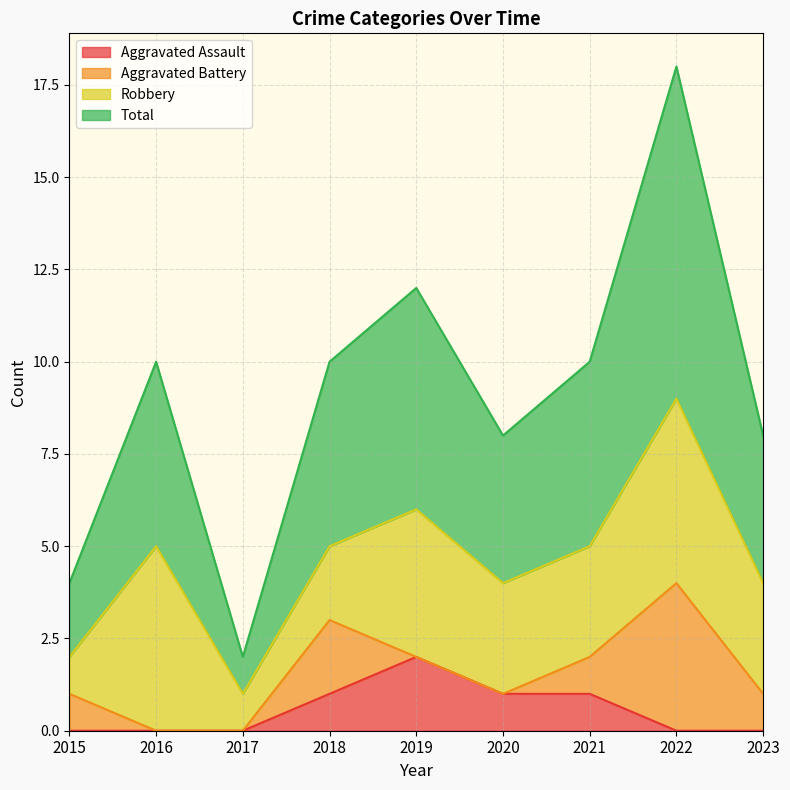

True or false: Aggravated Assault and Total intersect in this chart.

False